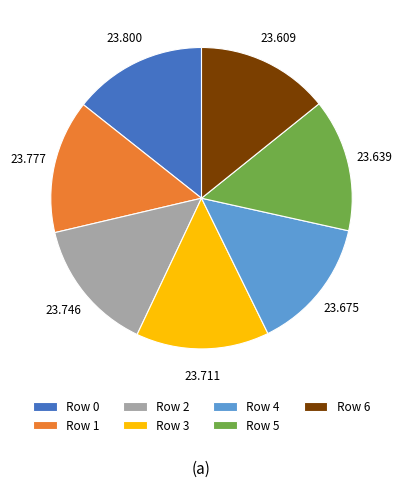

Count the number of slices in the pie.

7